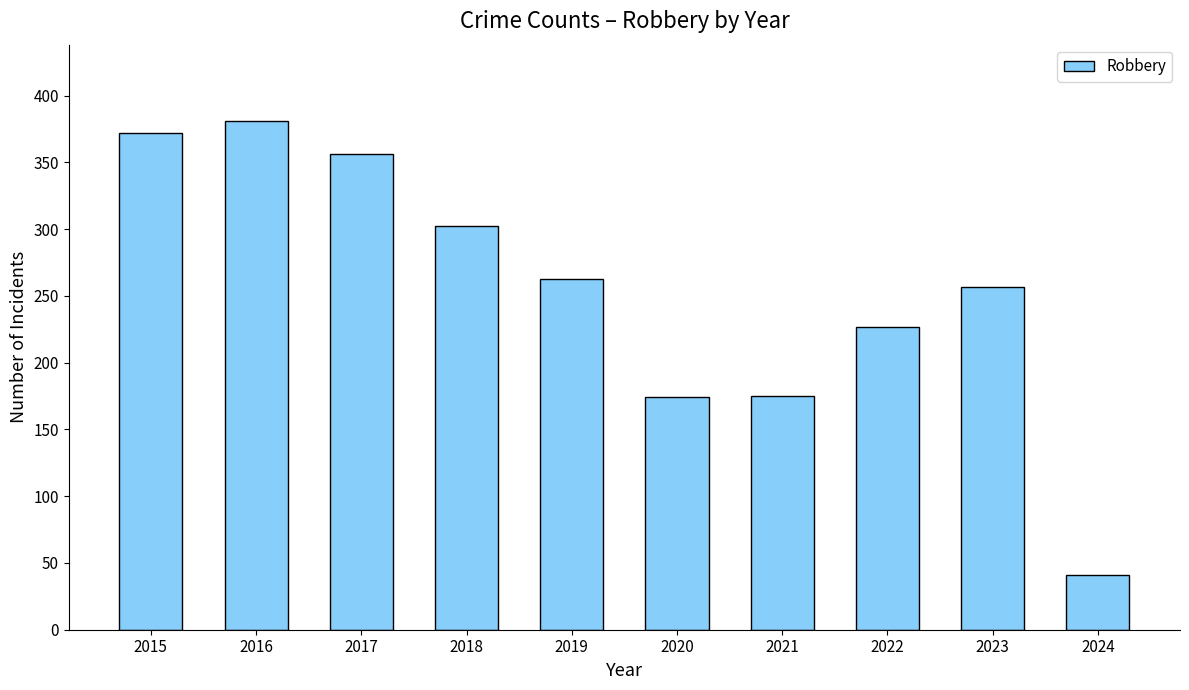

What is the smallest value displayed?

41